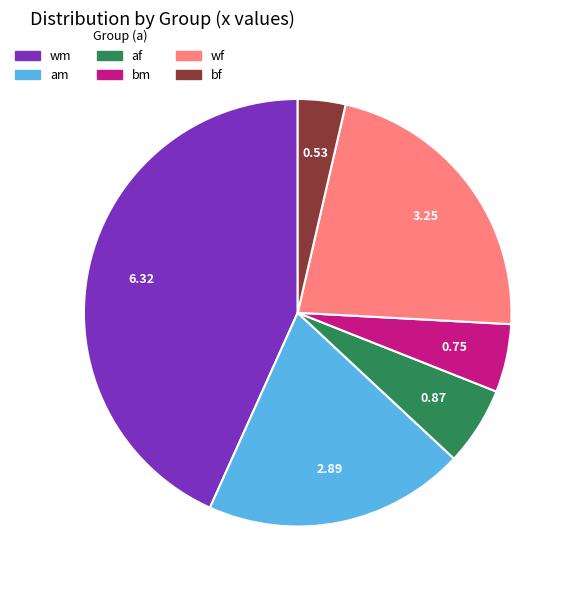

How many slices are in this pie chart?

6